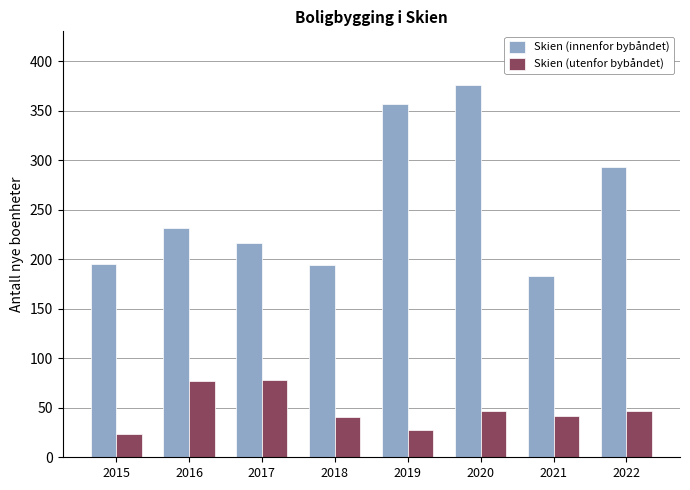

Count the number of categories in the chart.

8